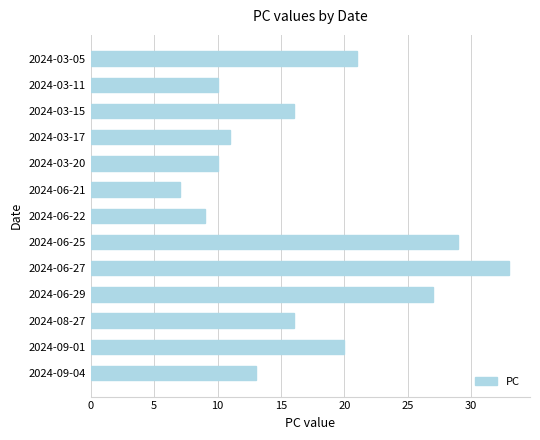

What is the average value?

17